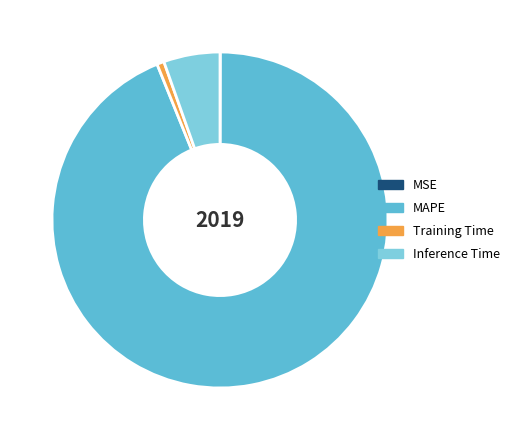

The Training Time slice represents 11% of the pie. True or false?

False